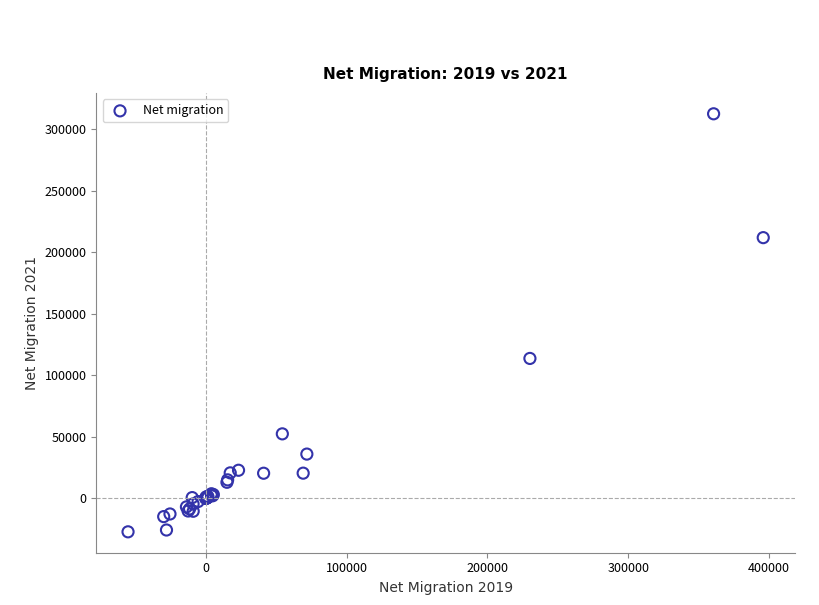

What Y value in the scatter plot is closest to 142696?

113709